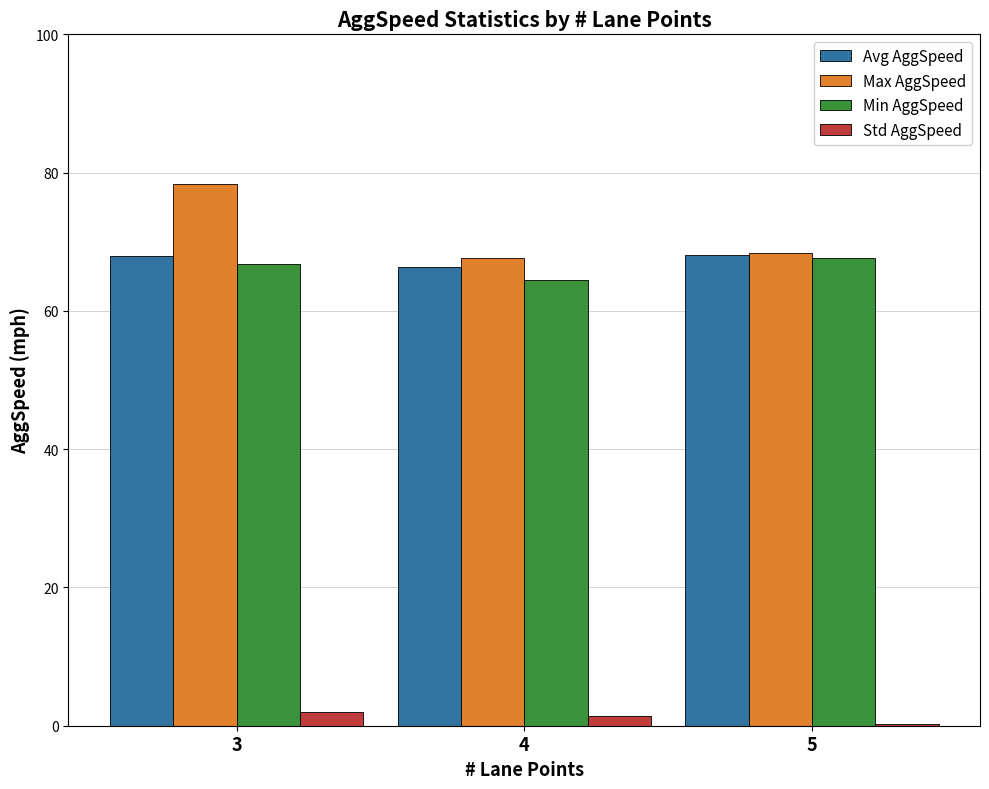

What is the maximum value shown in the chart?

78.4